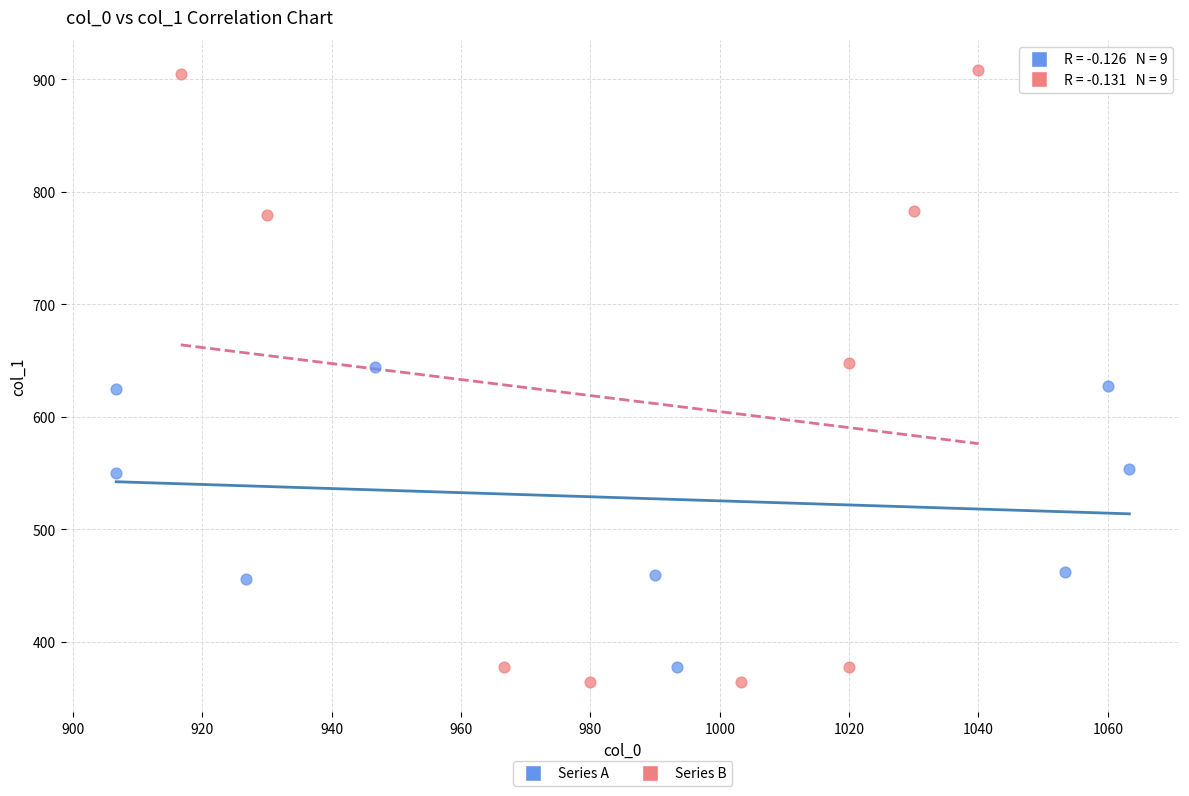

Which series contains the highest Y value?

Series B